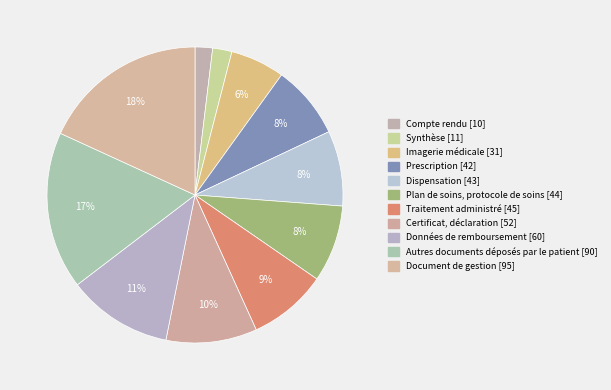

To the nearest percent, what is the difference between the Compte rendu and Imagerie médicale slice percentages?

4%